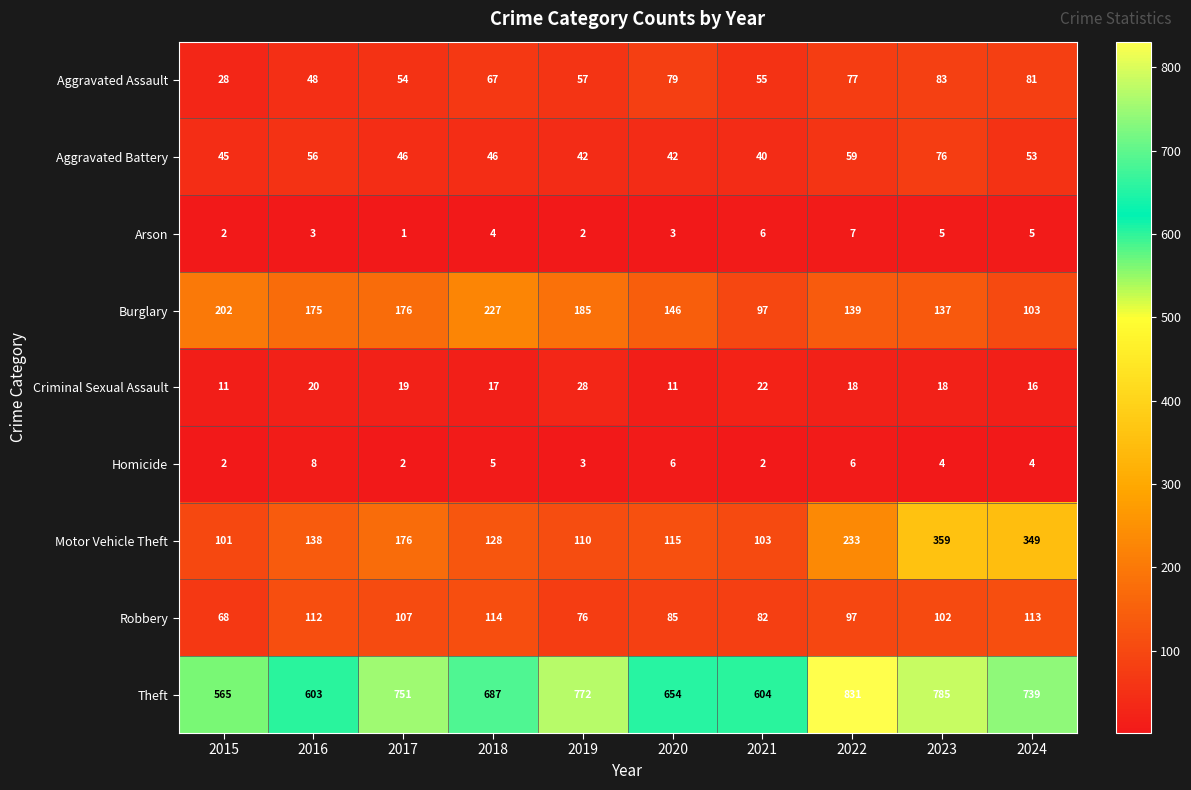

What is the total value across all series at 2024?

1463